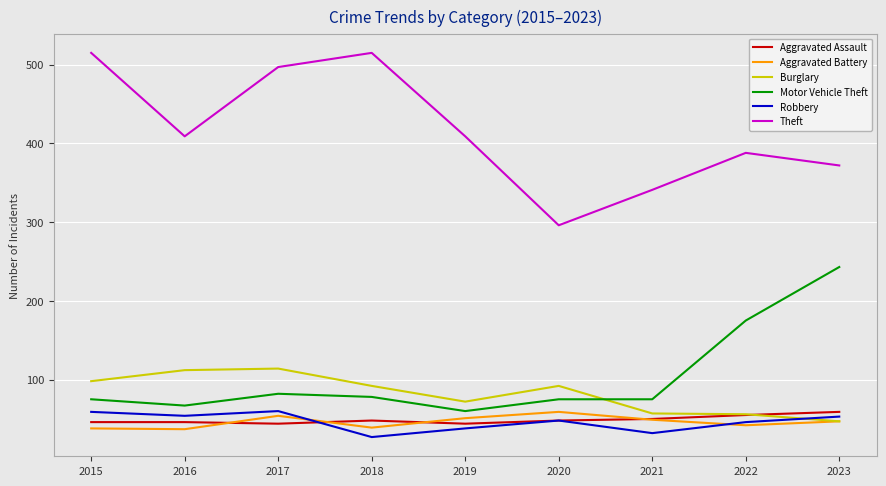

What is the maximum value for Burglary?

114